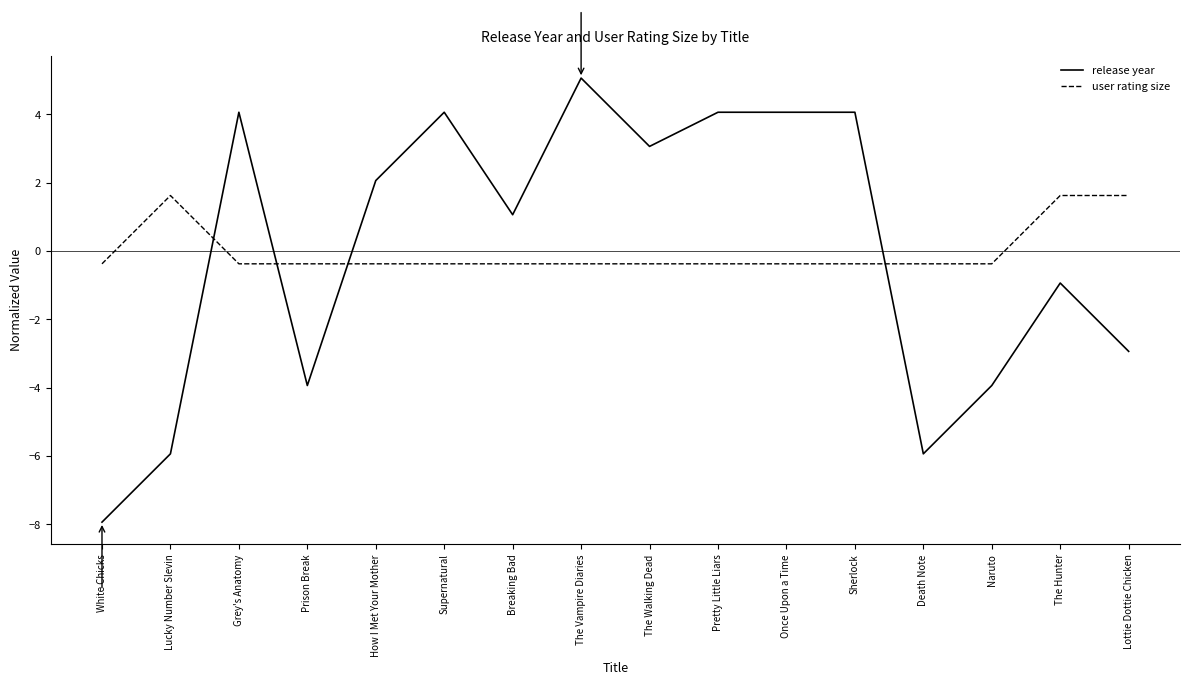

True or false: user rating size and release year intersect in this chart.

True